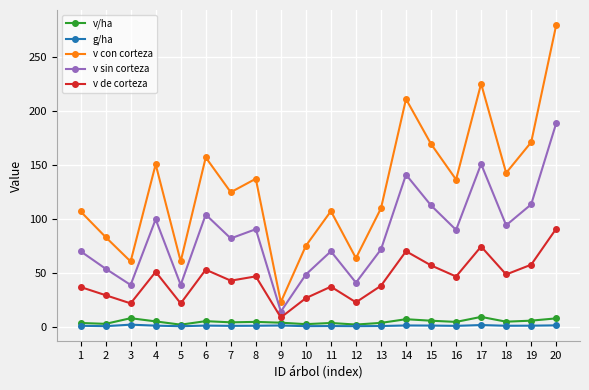

What is the value of the v/ha point at the 19th from the left?

5.7